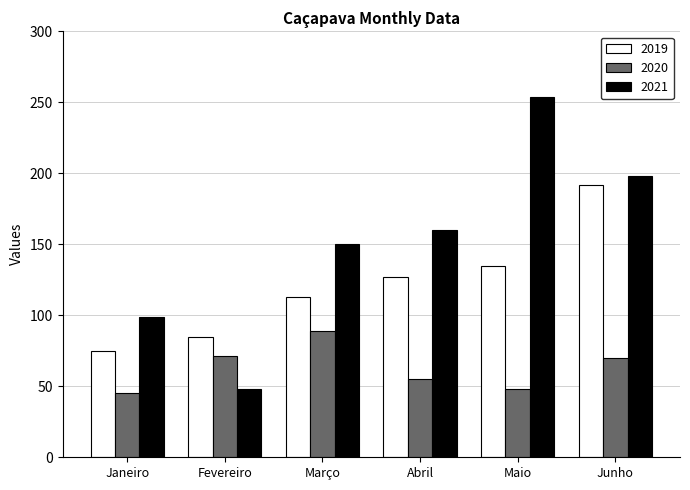

What is the smallest value displayed?

45